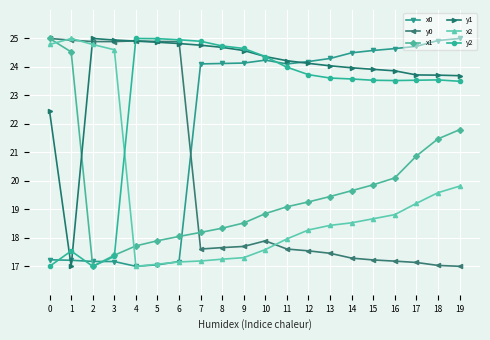

What is the greatest value displayed?

25.0